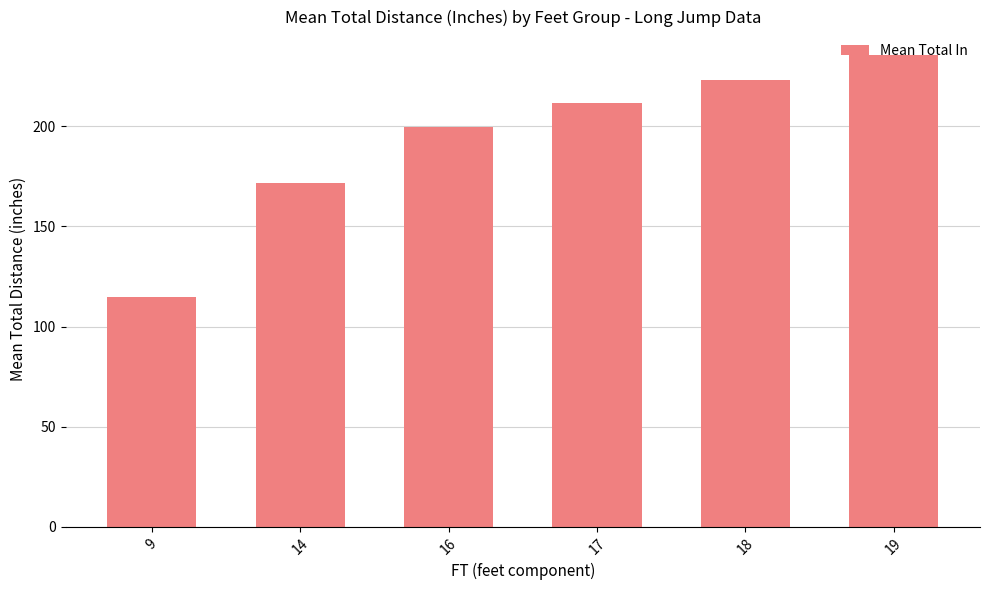

What is the change in value from 14 to 19?

+64.0